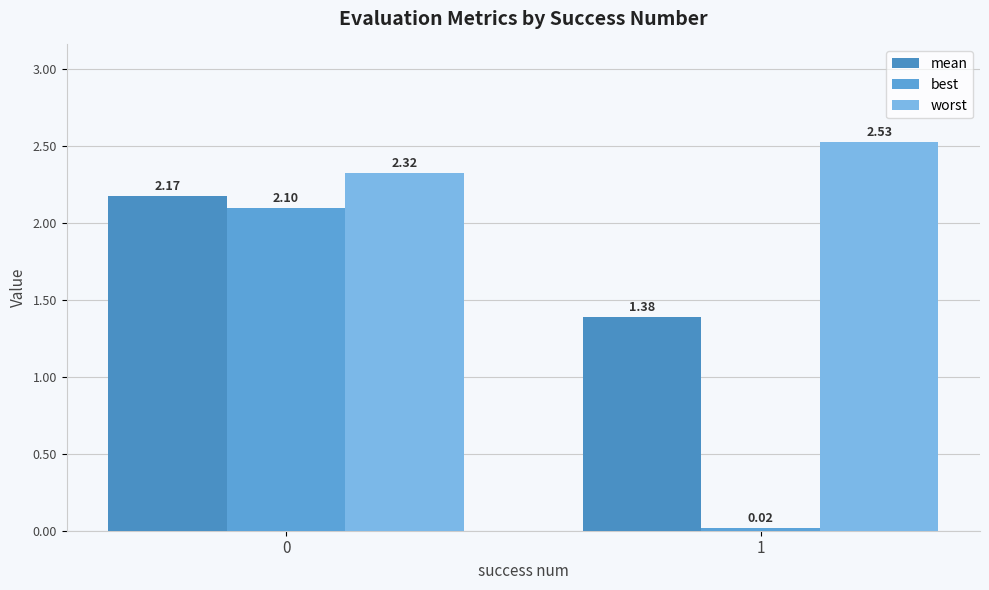

Reading right to left, transcribe all the data shown in this chart.

mean: 1=1.4	0=2.2
best: 1=0.0	0=2.1
worst: 1=2.5	0=2.3